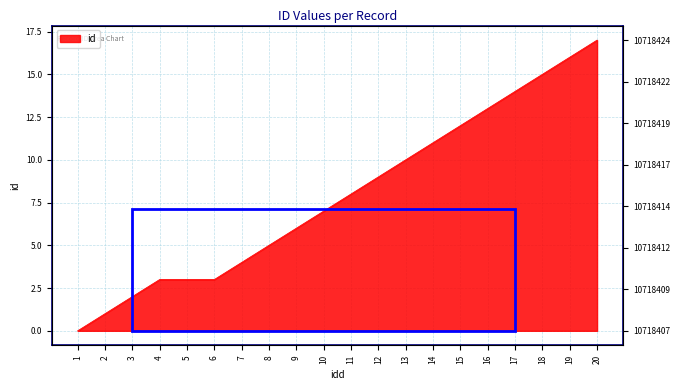

Which label corresponds to the smallest value in the chart?

1